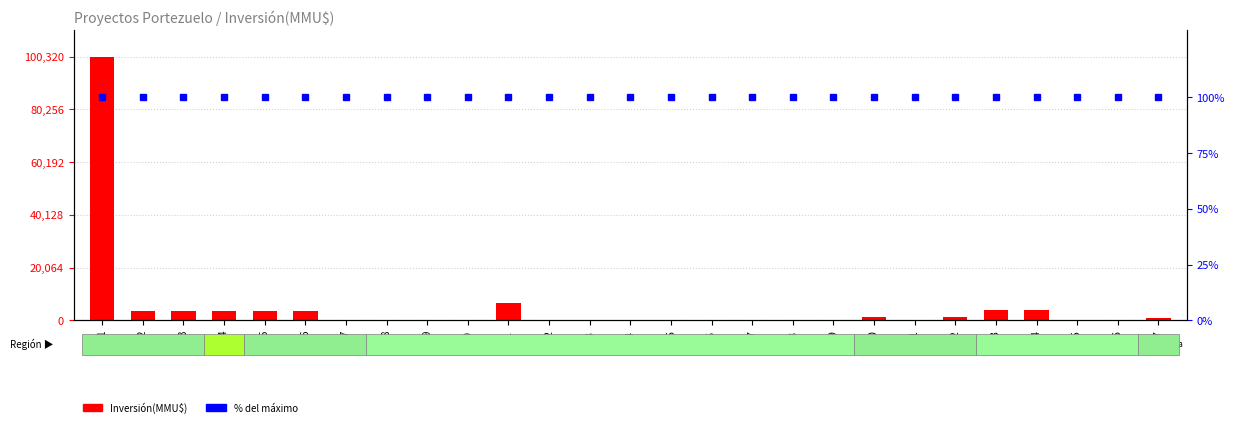

Which series has the largest total across all categories?

Inversión(MMU$)